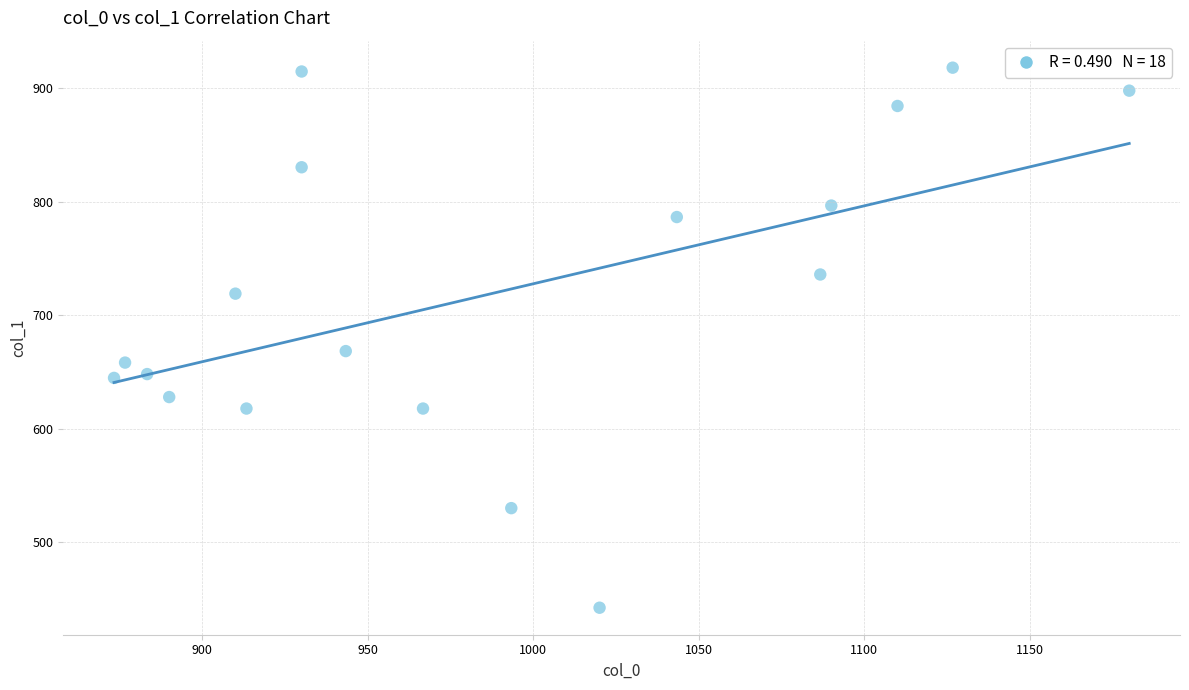

What is the range of X values (max minus min)?

306.7